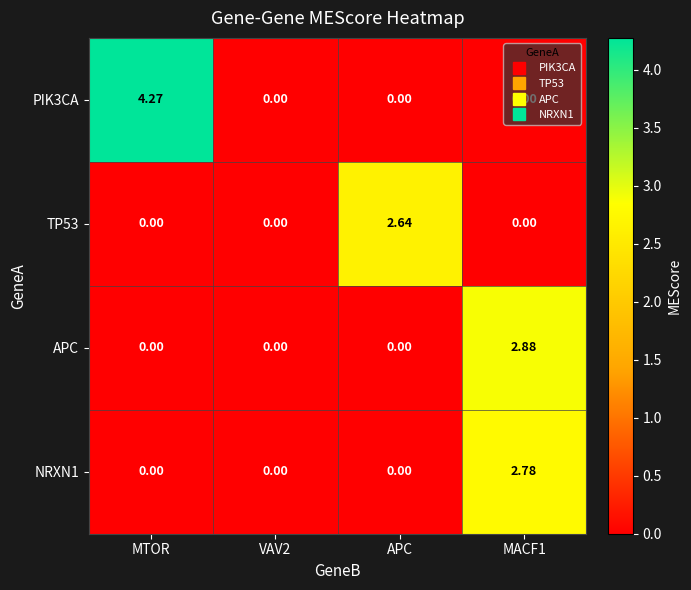

What is the total value across all series at MACF1?

5.7